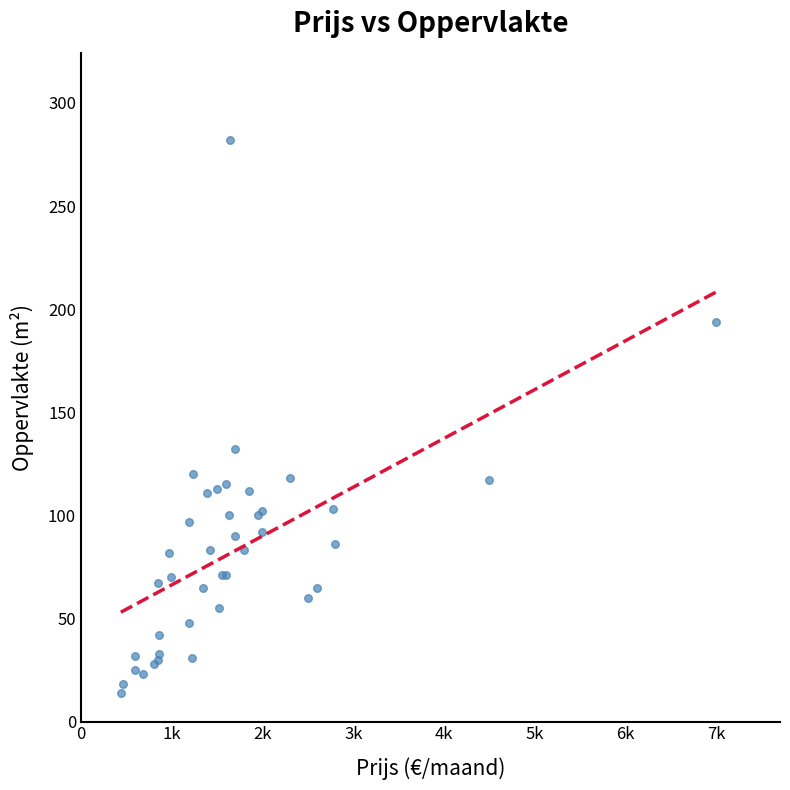

What Y value in the scatter plot is closest to 148?

132